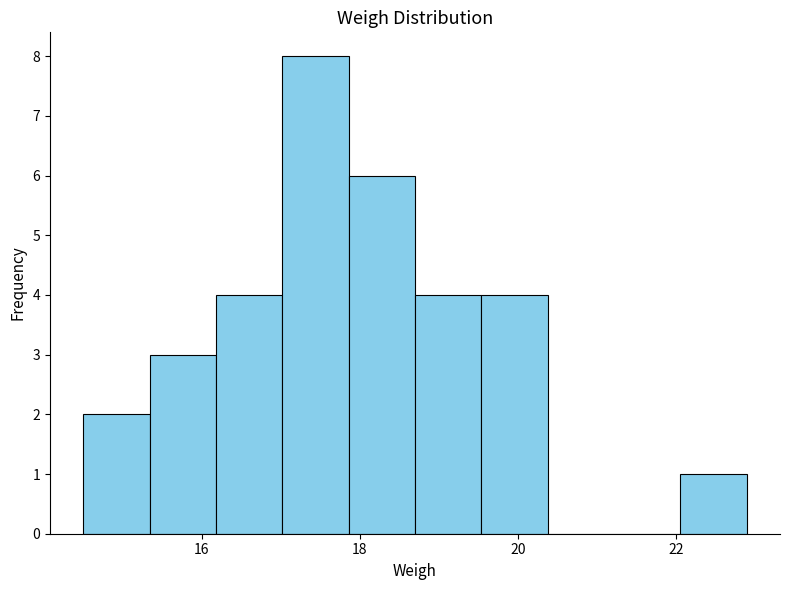

Reading left to right, list every bar in this chart as the range it spans on the x-axis followed by its height. Neither the bar edges nor the heights are printed on the chart, so give them approximately, as read against the axes.

14.50 to 15.34: 2
15.34 to 16.18: 3
16.18 to 17.02: 4
17.02 to 17.86: 8
17.86 to 18.70: 6
18.70 to 19.54: 4
19.54 to 20.38: 4
20.38 to 21.22: 0
21.22 to 22.06: 0
22.06 to 22.90: 1